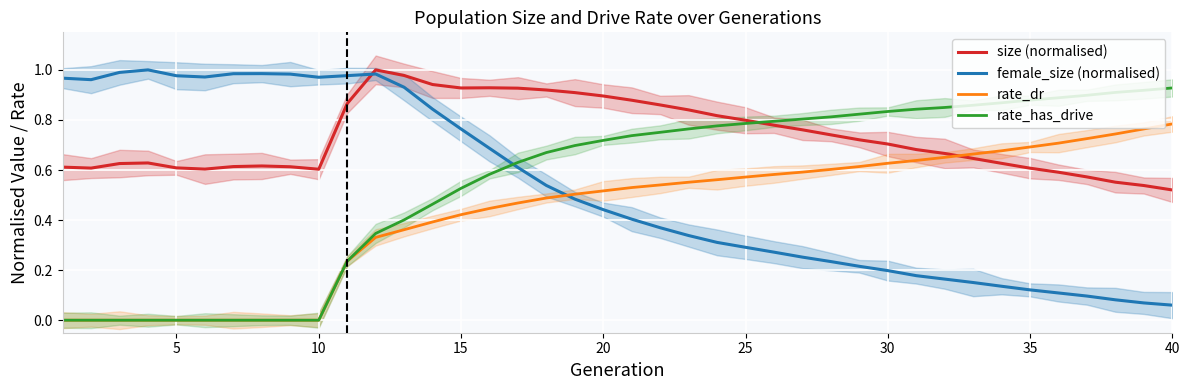

Is it true that rate_has_drive equals 1.5 at 35?

False